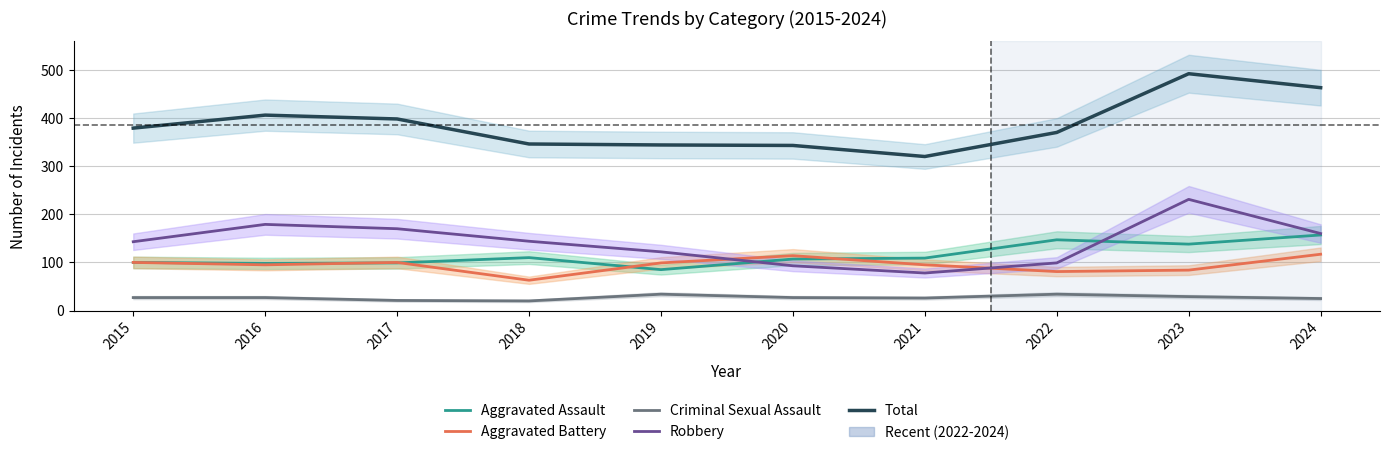

Rank the series by their maximum value, from lowest to highest.

Criminal Sexual Assault, Aggravated Battery, Aggravated Assault, Robbery, Total